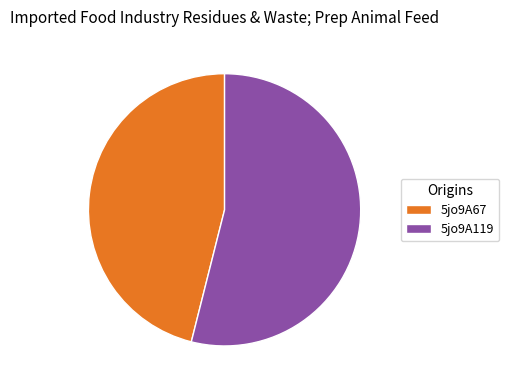

The 5jo9A67 slice represents 46% of the pie. True or false?

True